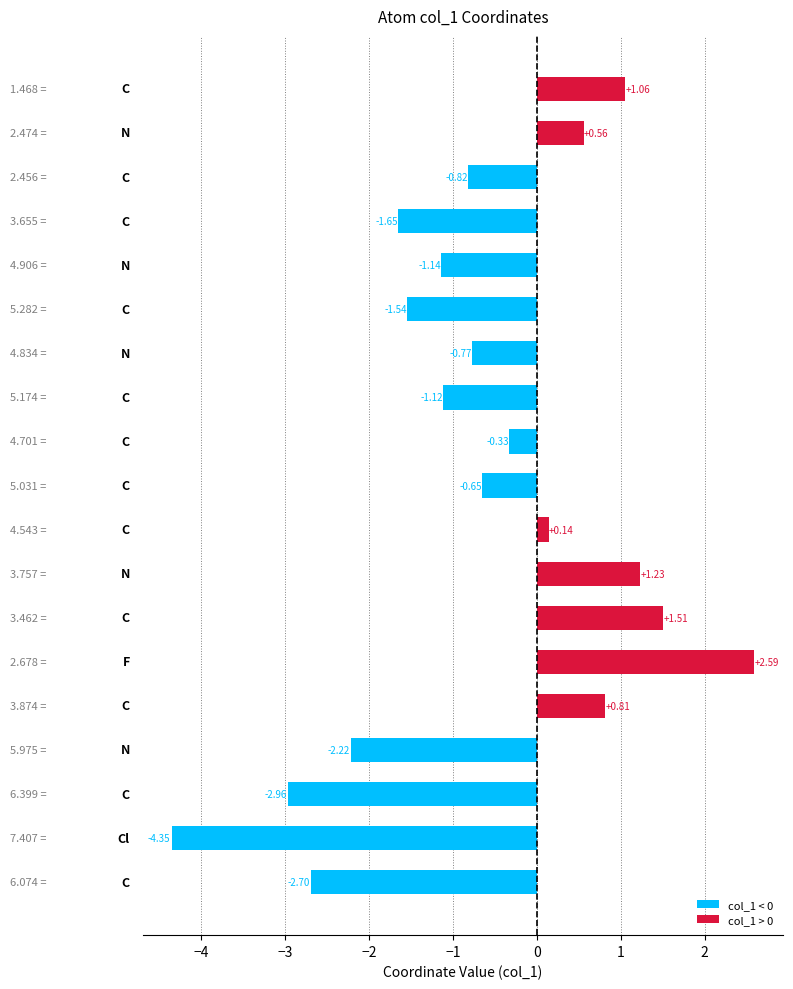

What is the difference between the maximum and minimum values?

6.9